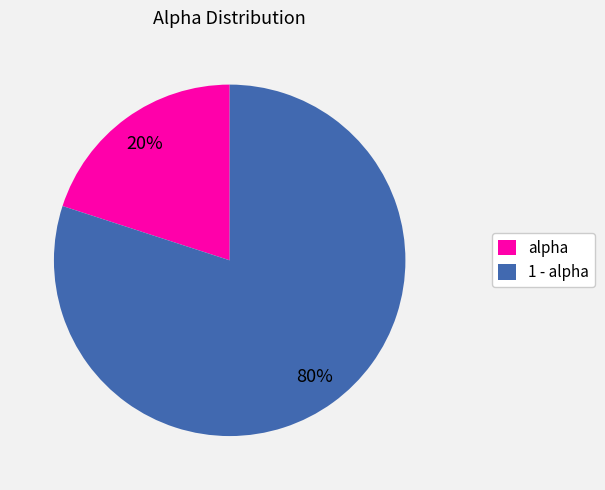

What is the smallest slice in the pie chart?

alpha